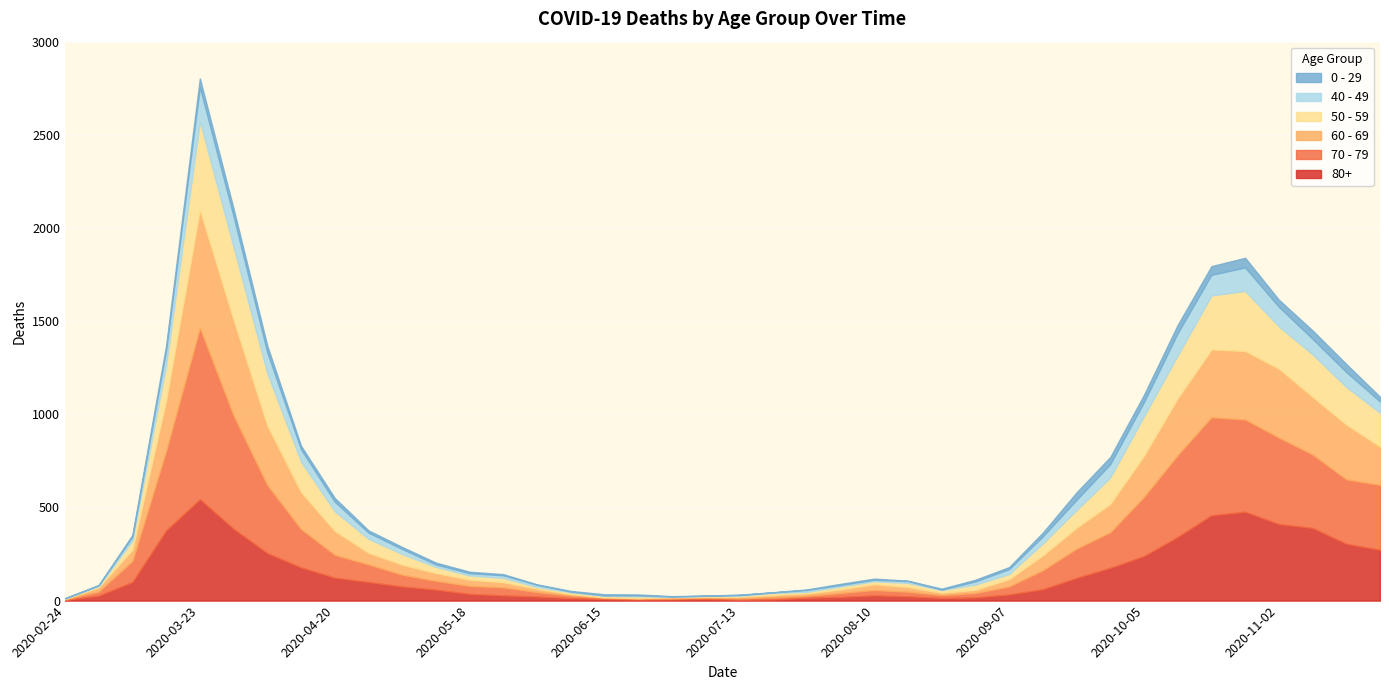

What is the total value across all series at 2020-07-20?

45